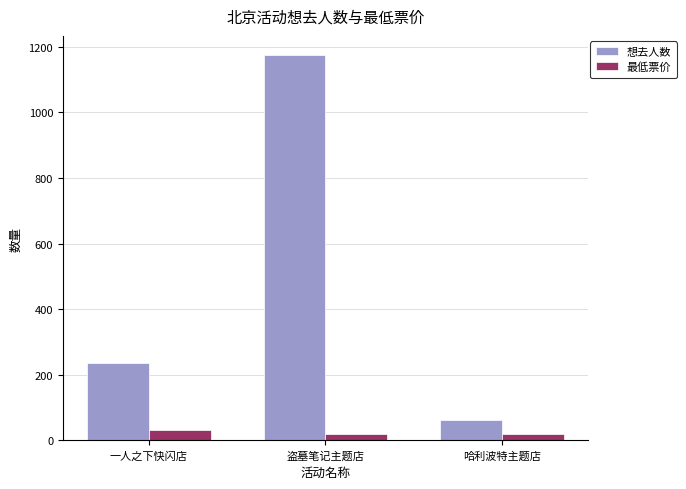

Reading left to right, transcribe all the data shown in this chart.

想去人数: 234	1175	63
最低票价: 30	20	20